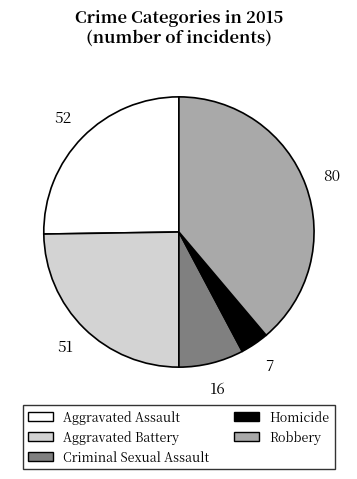

Approximately how many times larger is the value at Robbery compared to Aggravated Assault?

1.5